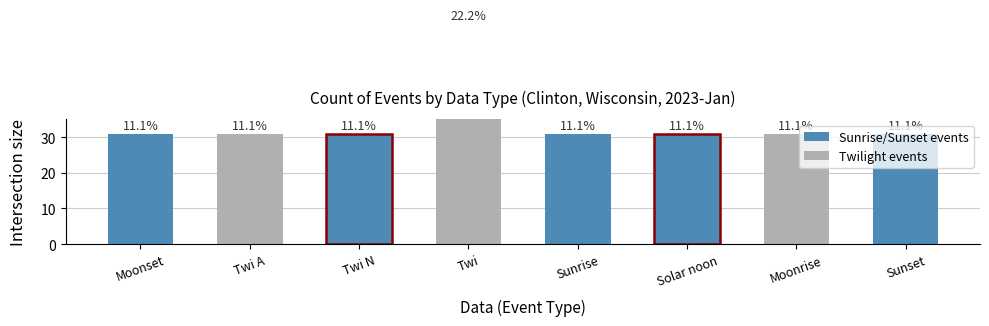

List the labels in order of value, smallest first.

Moonset, Twi A, Twi N, Sunrise, Solar noon, Moonrise, Sunset, Twi